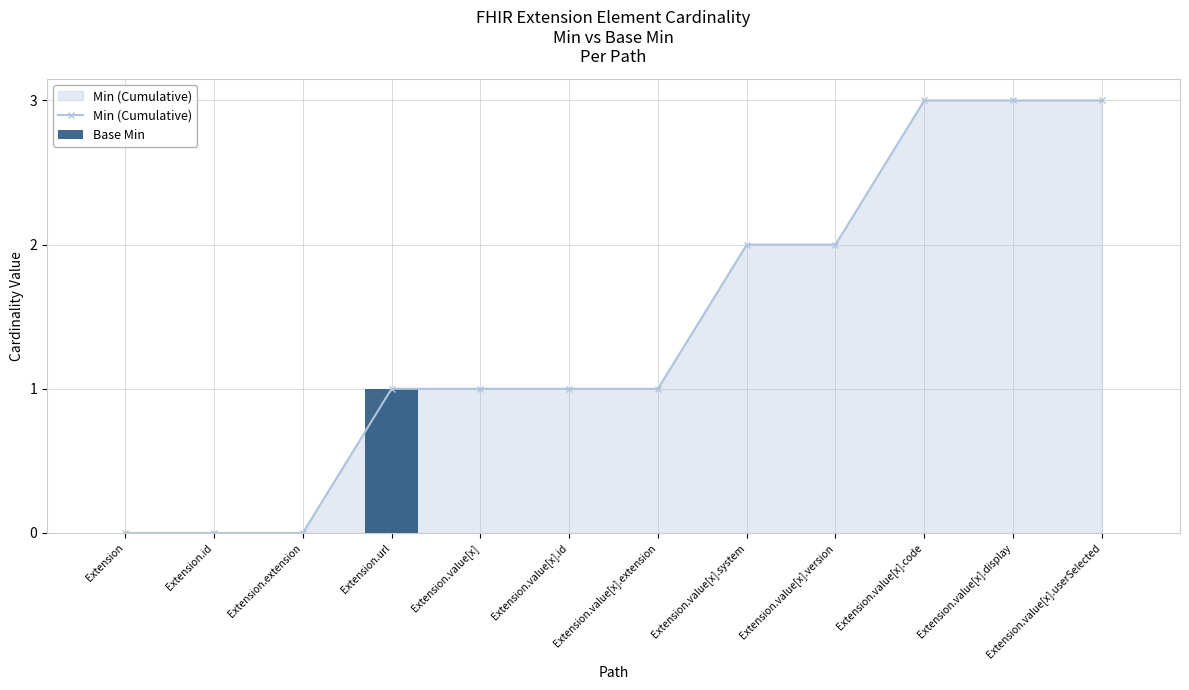

What is the sum of all Min (Cumulative) values?

17